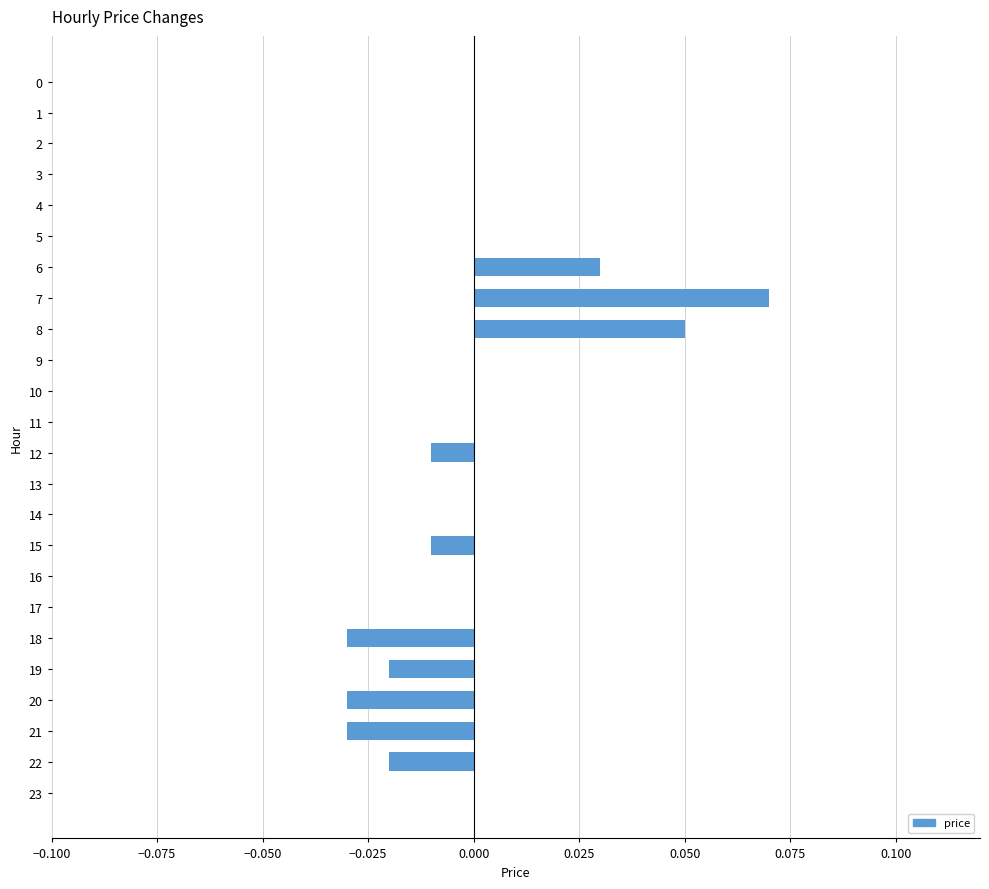

Which label corresponds to the largest value in the chart?

7